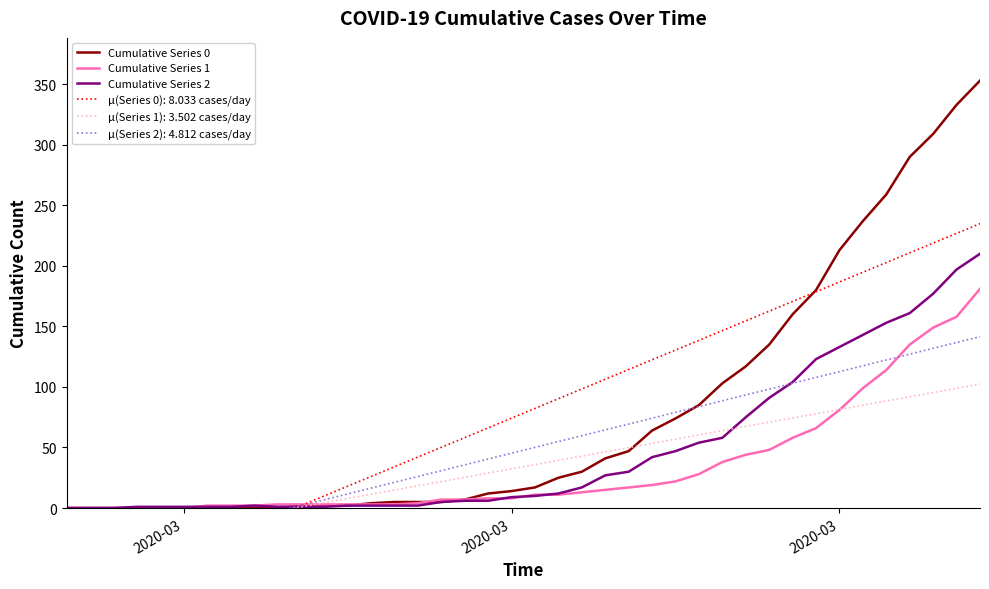

How many data points in Cumulative Series 0 are less than 17?

20